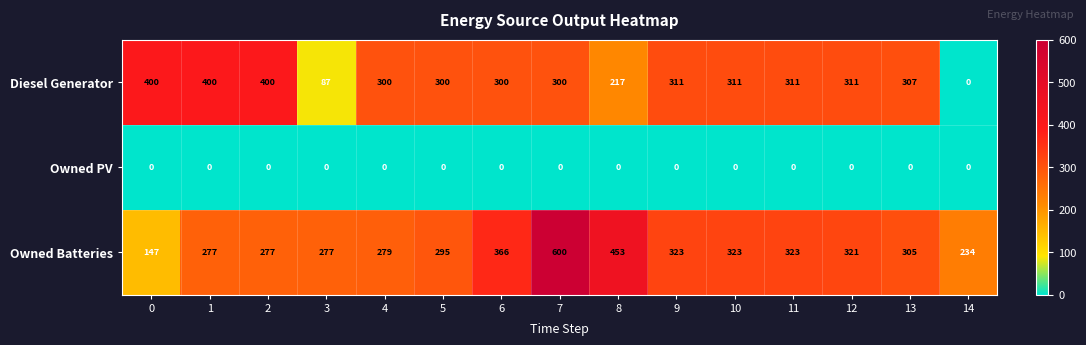

What is the maximum value for Owned Batteries?

600